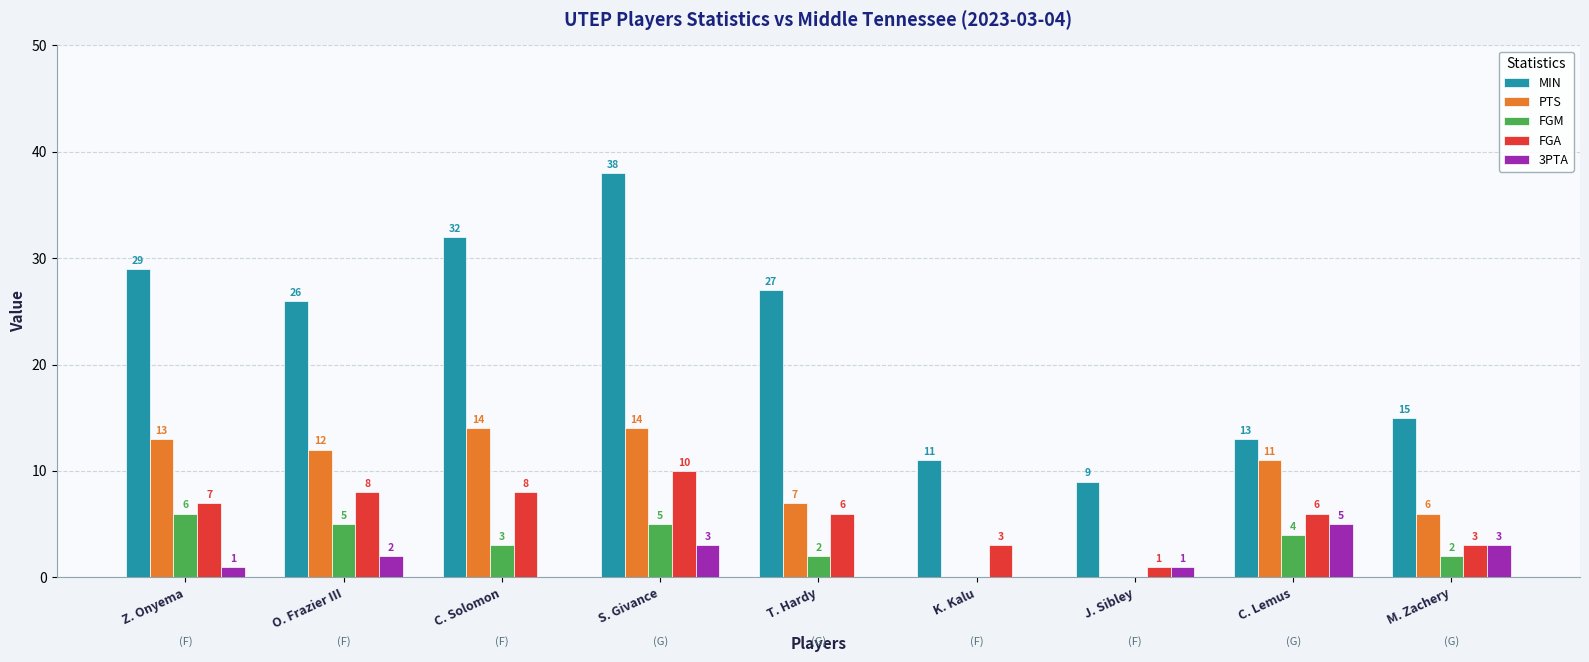

At which category is the sum across all series the highest?

S. Givance